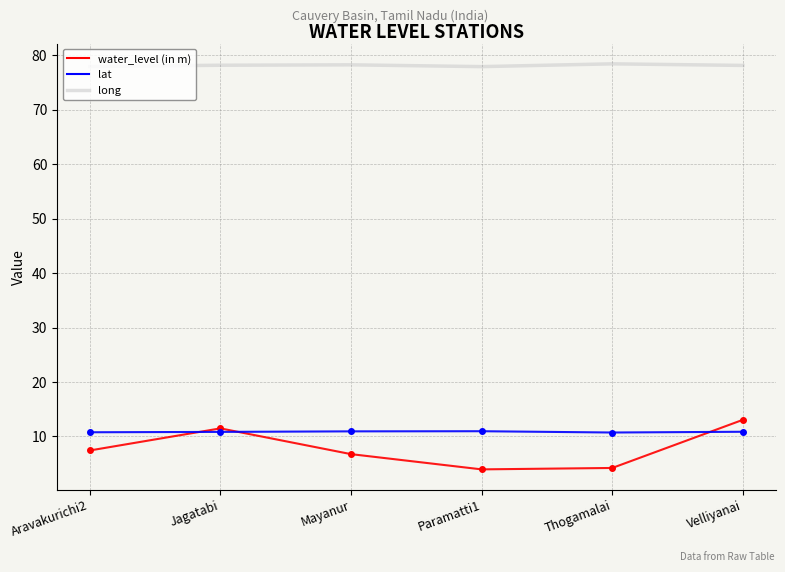

What is the difference between the highest and lowest values at Velliyanai?

67.3